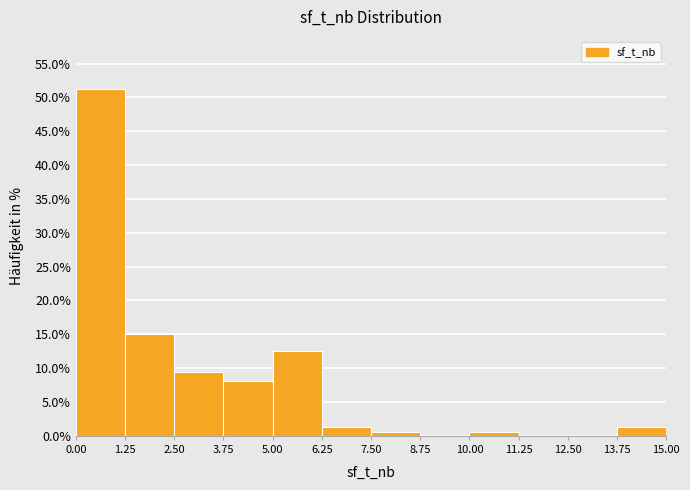

Reading left to right, list every bar in this chart as the range it spans on the x-axis followed by its height. The values are not printed on the chart, so give them approximately, as read against the axis.

0.00 to 1.25: 51.5
1.25 to 2.50: 15.0
2.50 to 3.75: 9.5
3.75 to 5.00: 8.0
5.00 to 6.25: 12.5
6.25 to 7.50: 1.5
7.50 to 8.75: 0.5
8.75 to 10.00: 0
10.00 to 11.25: 0.5
11.25 to 12.50: 0
12.50 to 13.75: 0
13.75 to 15.00: 1.5